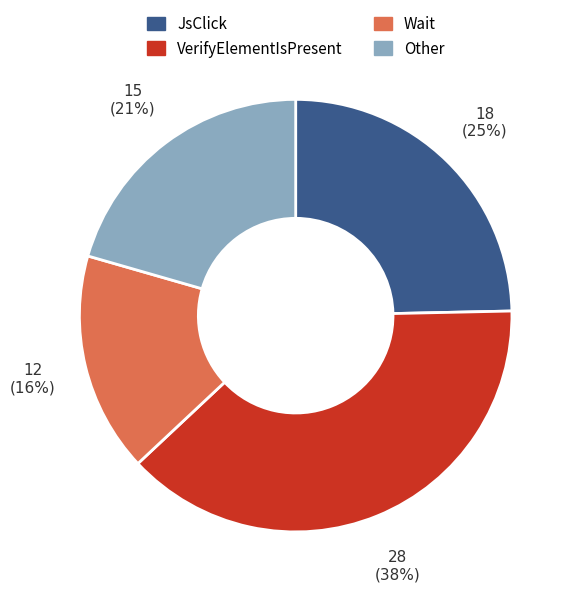

Does Wait represent more than half of the total?

No